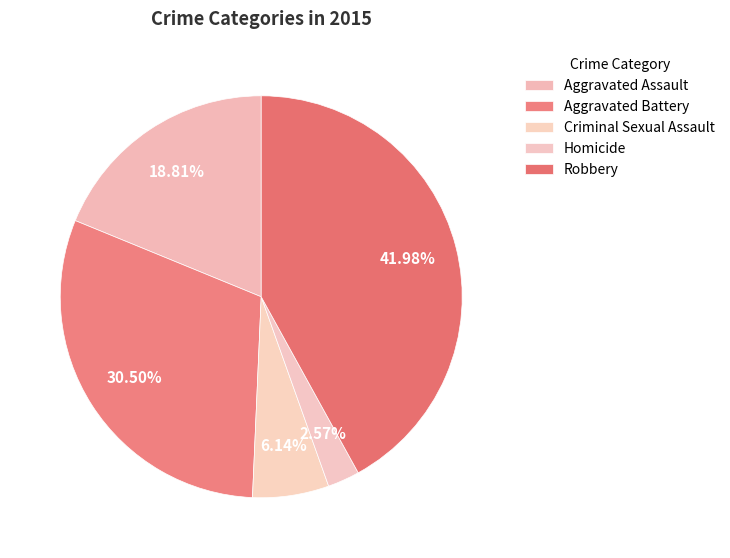

What percentage is the Robbery slice, to the nearest percent?

42%